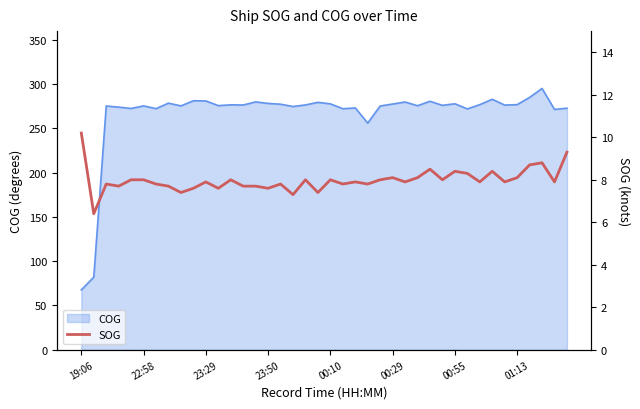

Between 26 and 9, which is larger?

26